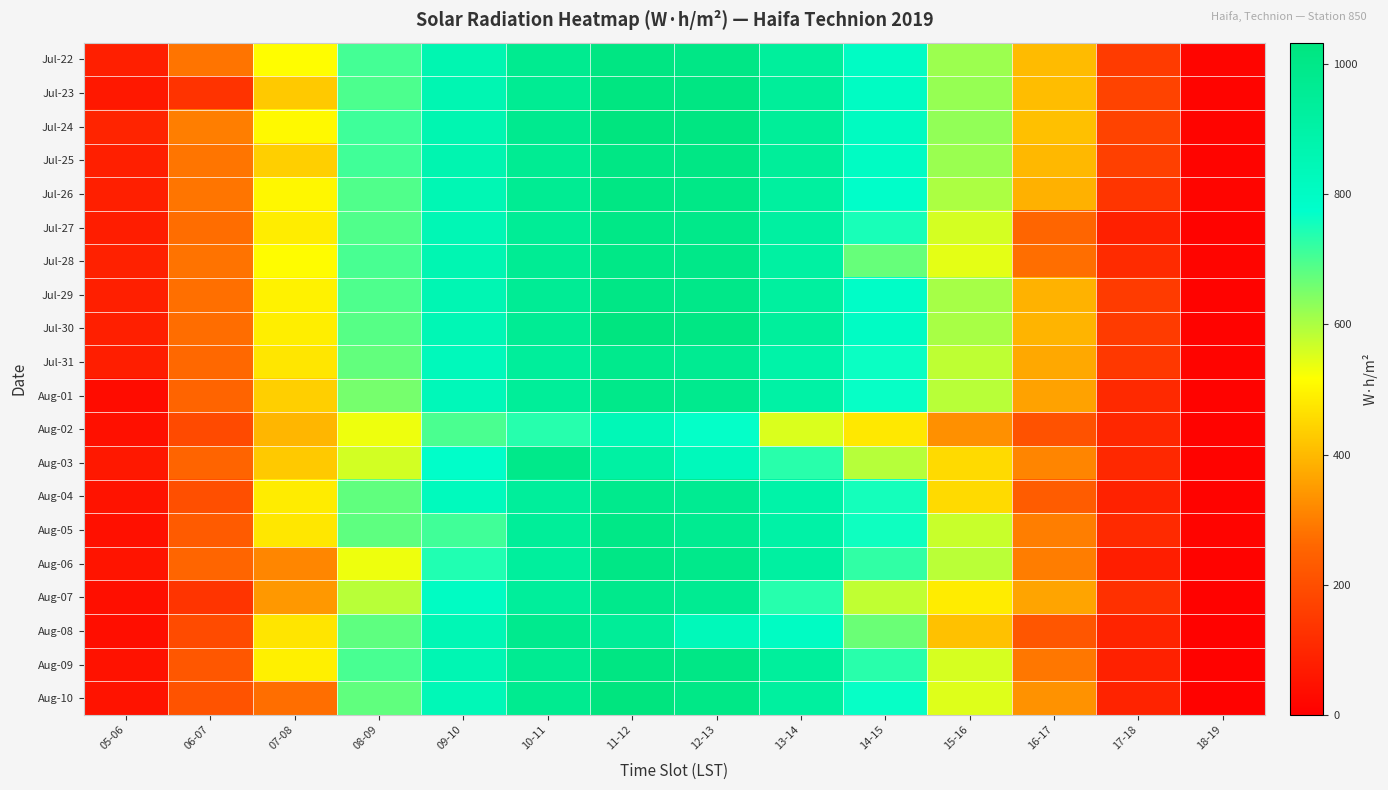

What is the total value across all series at 08-09?

13251